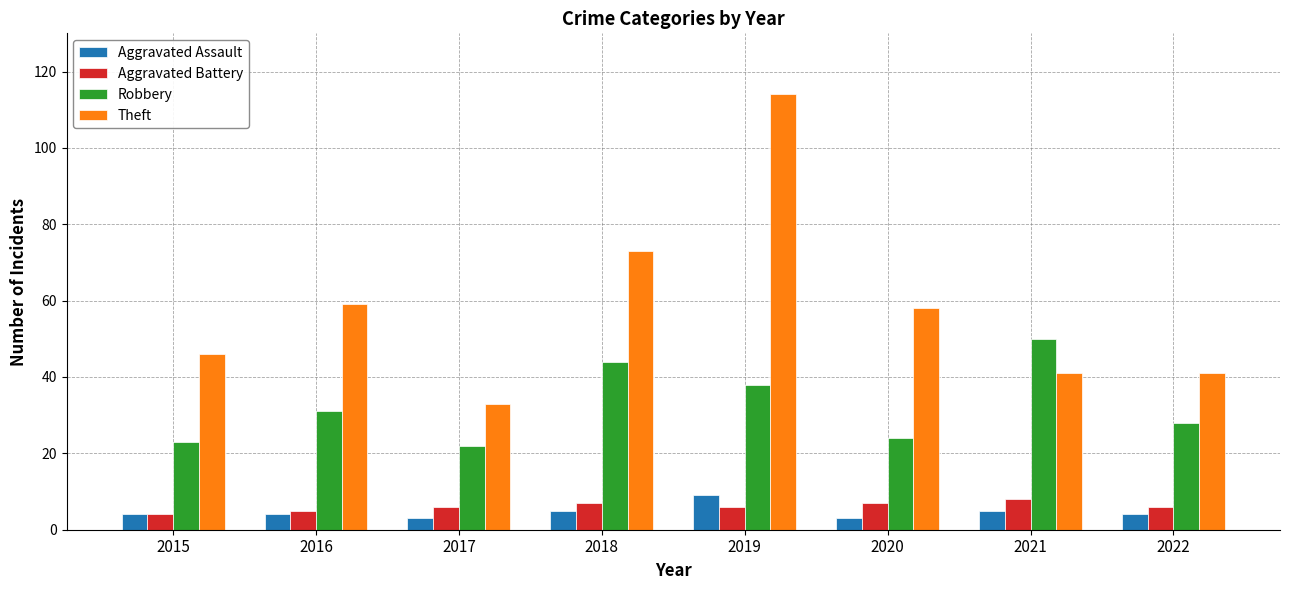

Count the number of categories in the chart.

8